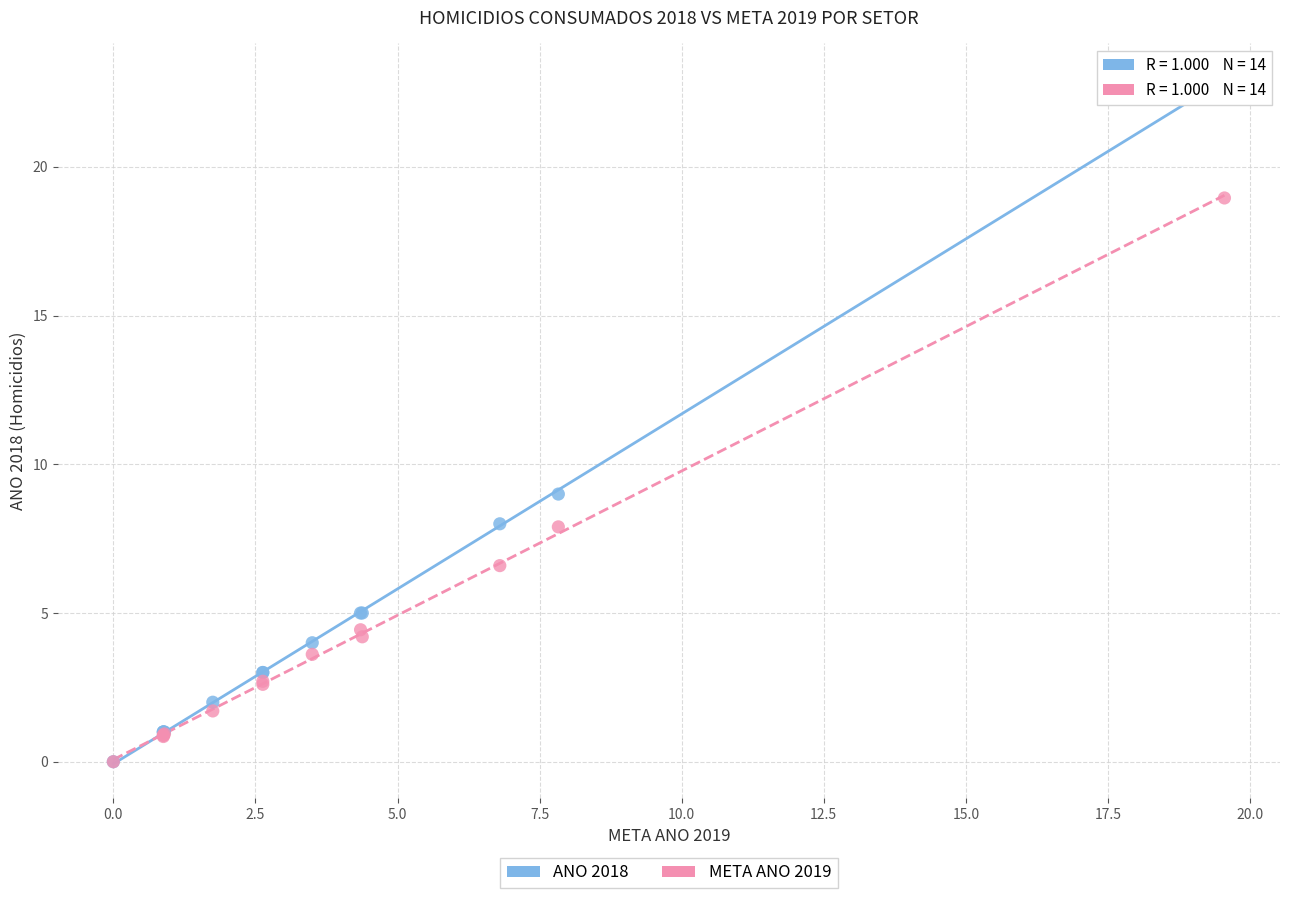

Across all series, what Y value is closest to 11?

9.0